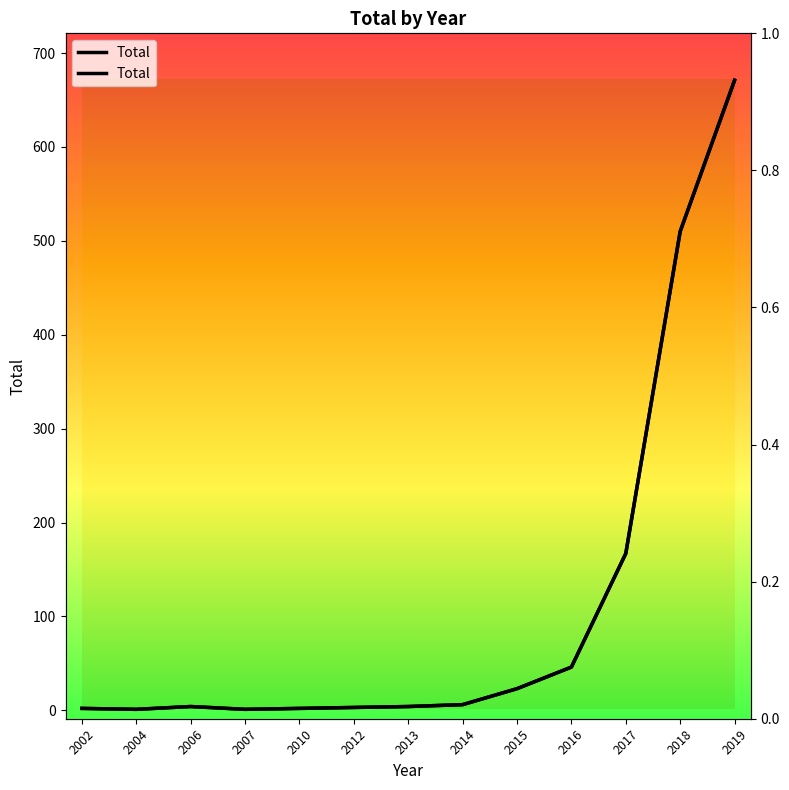

The value at 2002 is 2. True or false?

True